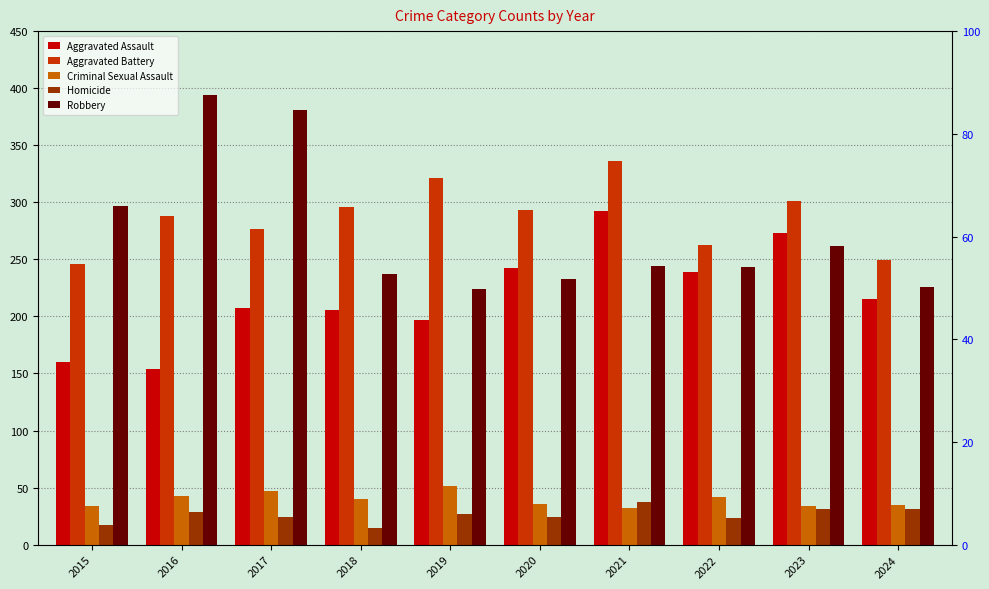

How many bars are there in total?

50